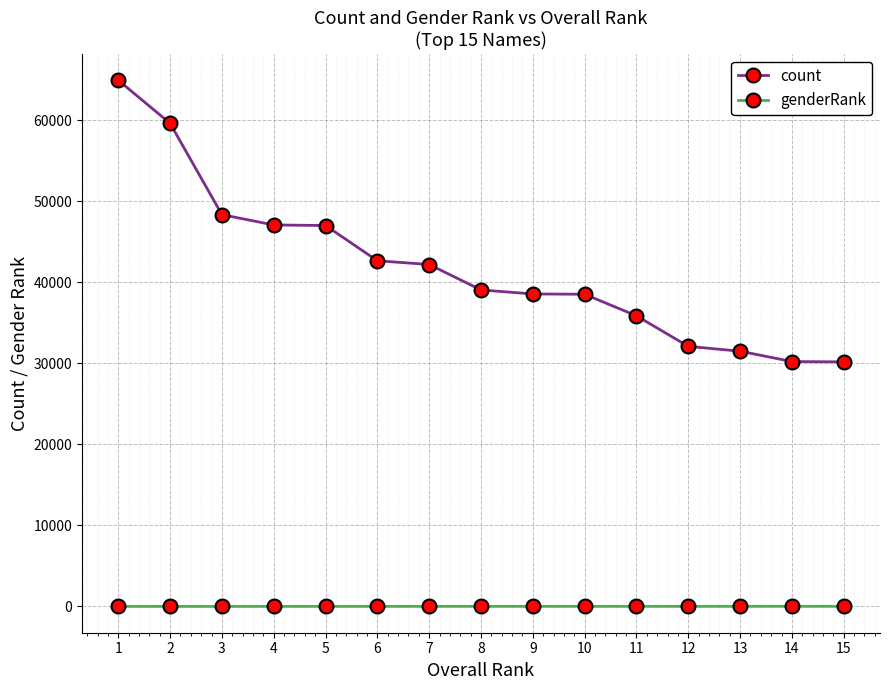

Rank the series by their average value, from lowest to highest.

genderRank, count